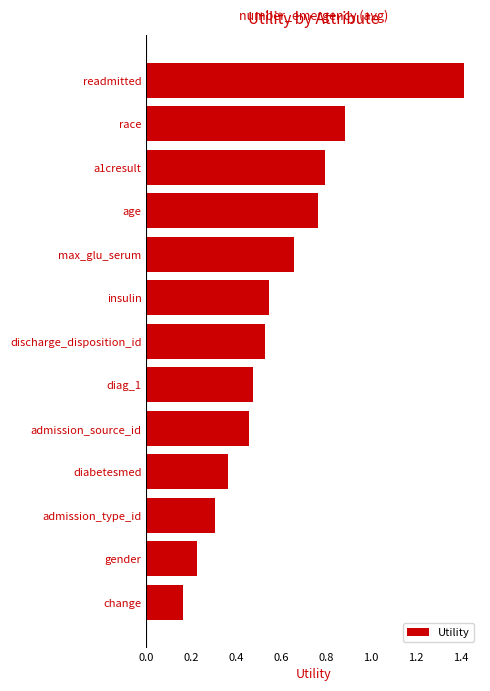

List the labels in order of value, smallest first.

change, gender, admission_type_id, diabetesmed, admission_source_id, diag_1, discharge_disposition_id, insulin, max_glu_serum, age, a1cresult, race, readmitted